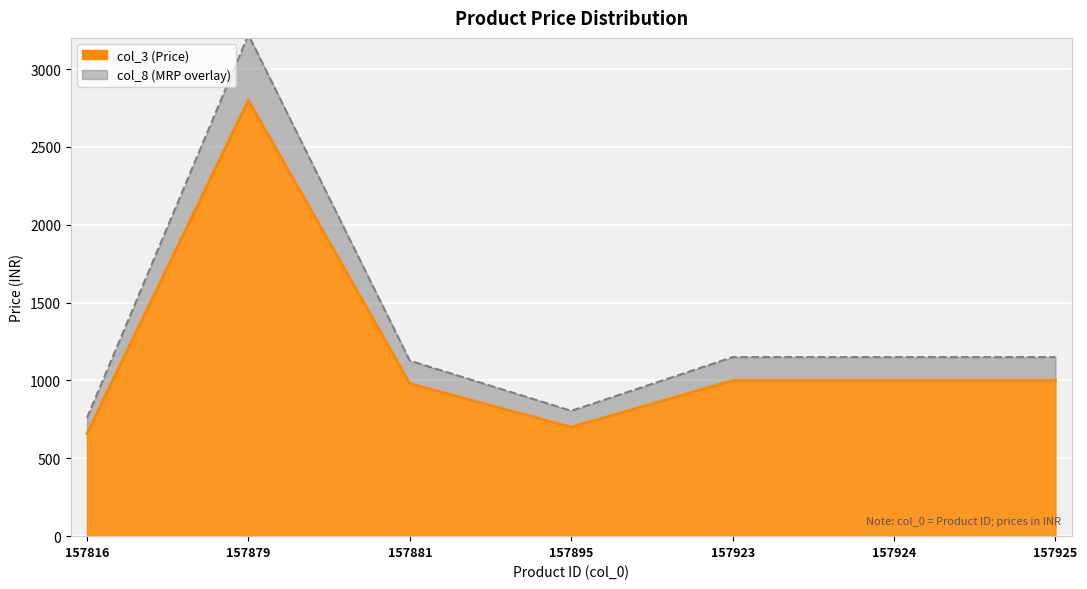

True or false: col_8 has more than 0 points higher than both neighbors.

True